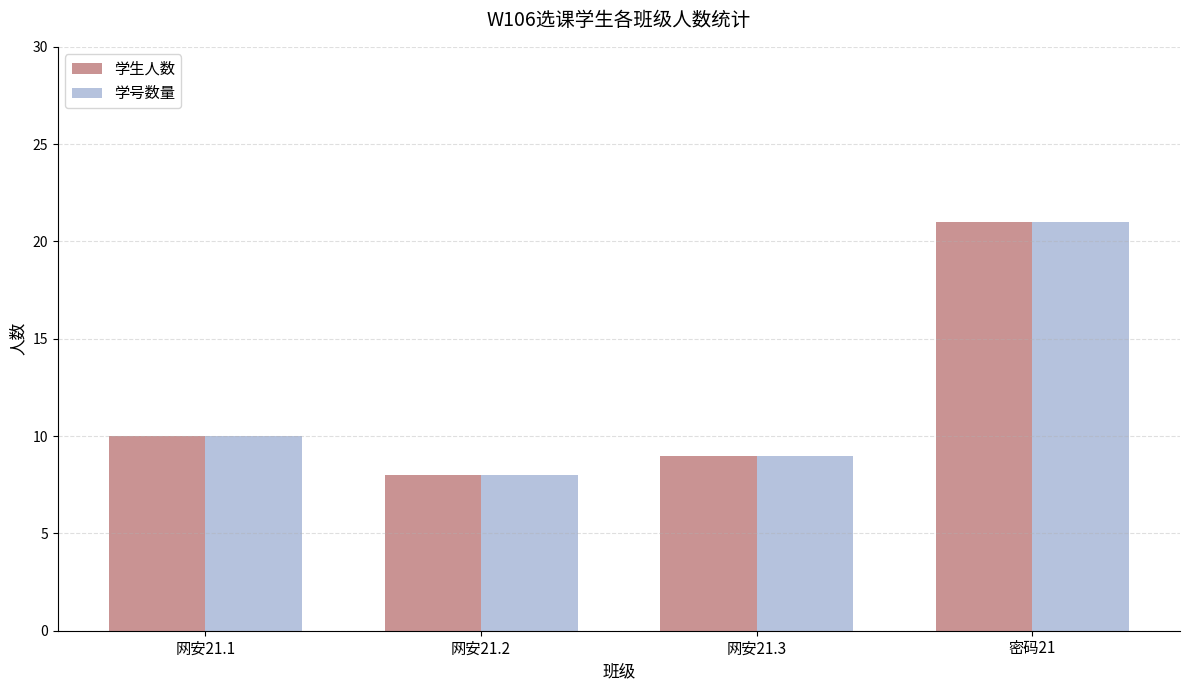

How many data points does each series have?

4